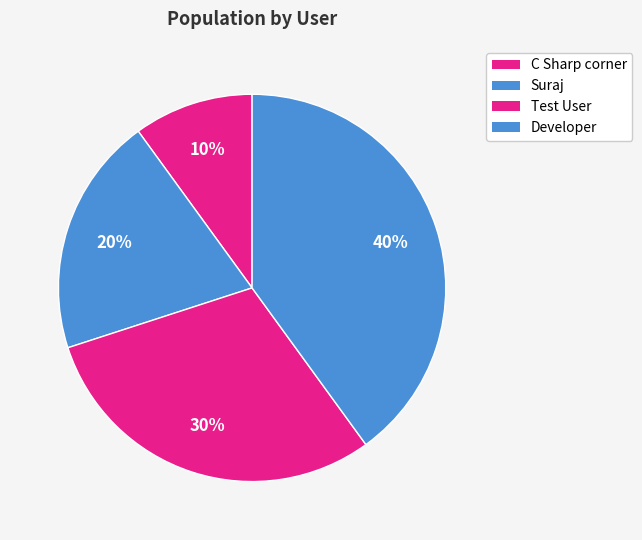

To the nearest percent, what is the average slice percentage?

25%